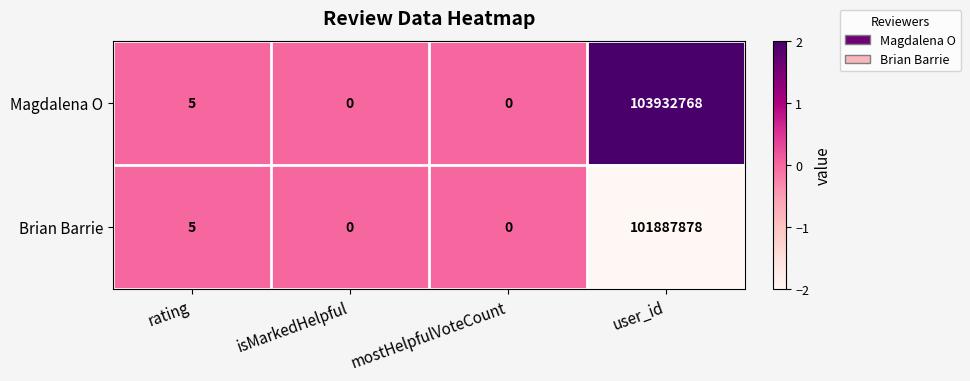

Reading left to right, transcribe all the data shown in this chart.

Magdalena O: rating=5	isMarkedHelpful=0	mostHelpfulVoteCount=0	user_id=103932768
Brian Barrie: rating=5	isMarkedHelpful=0	mostHelpfulVoteCount=0	user_id=101887878